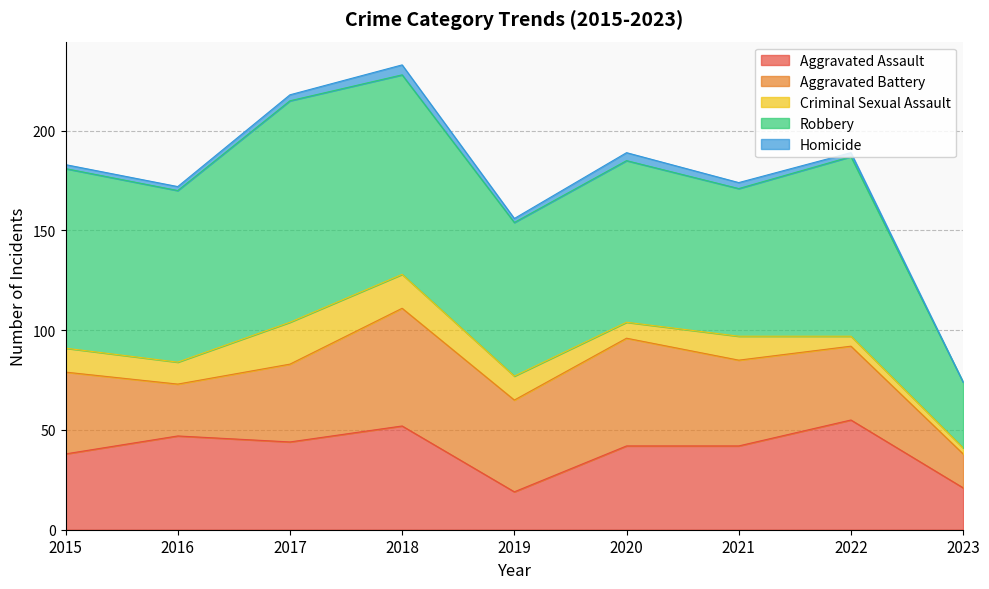

List the labels in order of Homicide value, largest first.

2018, 2020, 2017, 2021, 2015, 2016, 2019, 2022, 2023